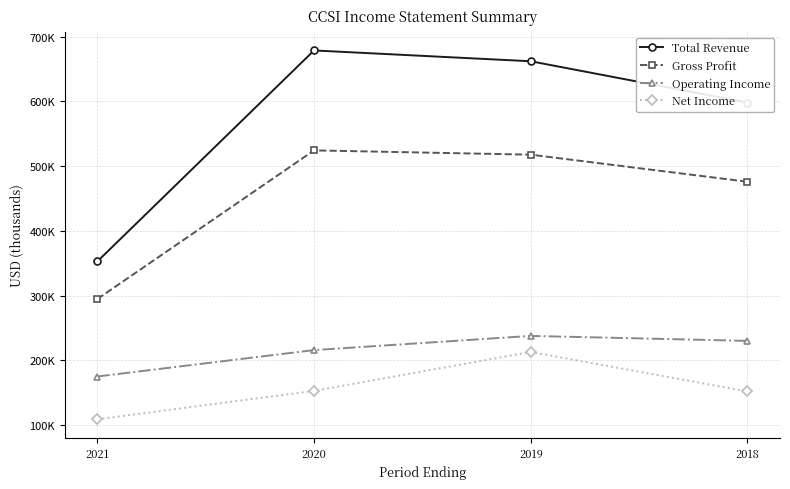

Does the chart display data point markers on the line(s)?

Yes